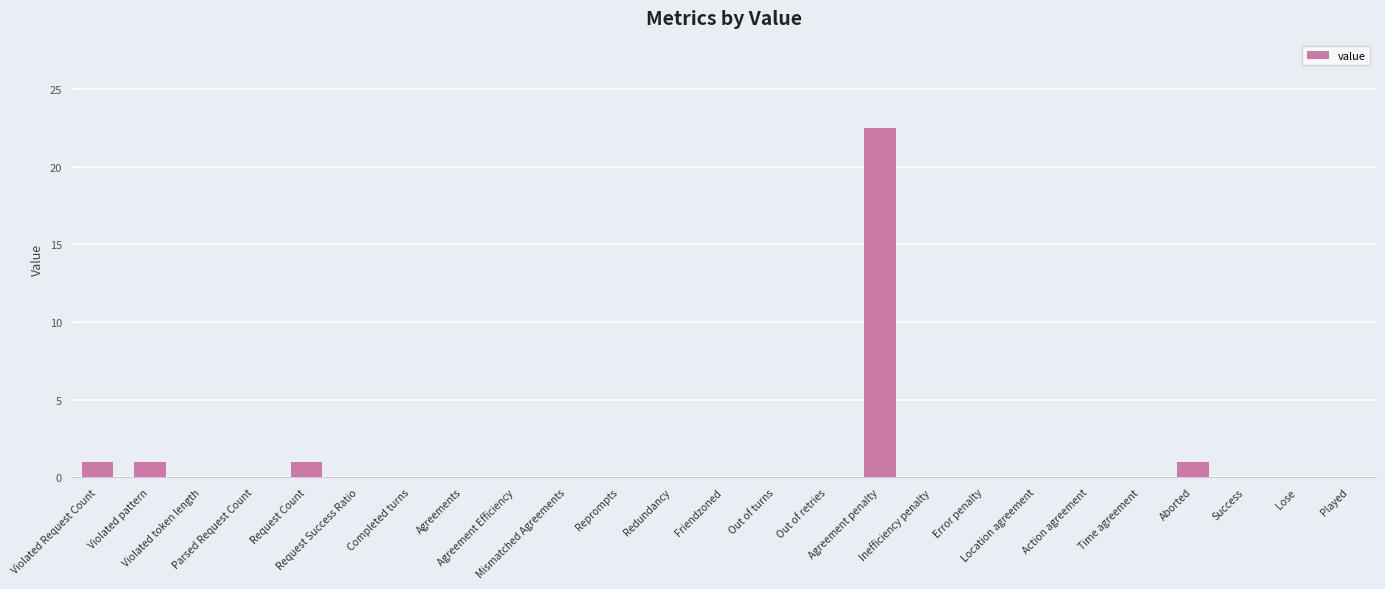

Reading left to right, extract all data points from this chart.

Violated Request Count=1.0	Violated pattern=1.0	Violated token length=0.0	Parsed Request Count=0.0	Request Count=1.0	Request Success Ratio=0.0	Completed turns=0.0	Agreements=0.0	Agreement Efficiency=0.0	Mismatched Agreements=0.0	Reprompts=0.0	Redundancy=0.0	Friendzoned=0.0	Out of turns=0.0	Out of retries=0.0	Agreement penalty=22.5	Inefficiency penalty=0.0	Error penalty=0.0	Location agreement=0.0	Action agreement=0.0	Time agreement=0.0	Aborted=1.0	Success=0.0	Lose=0.0	Played=0.0